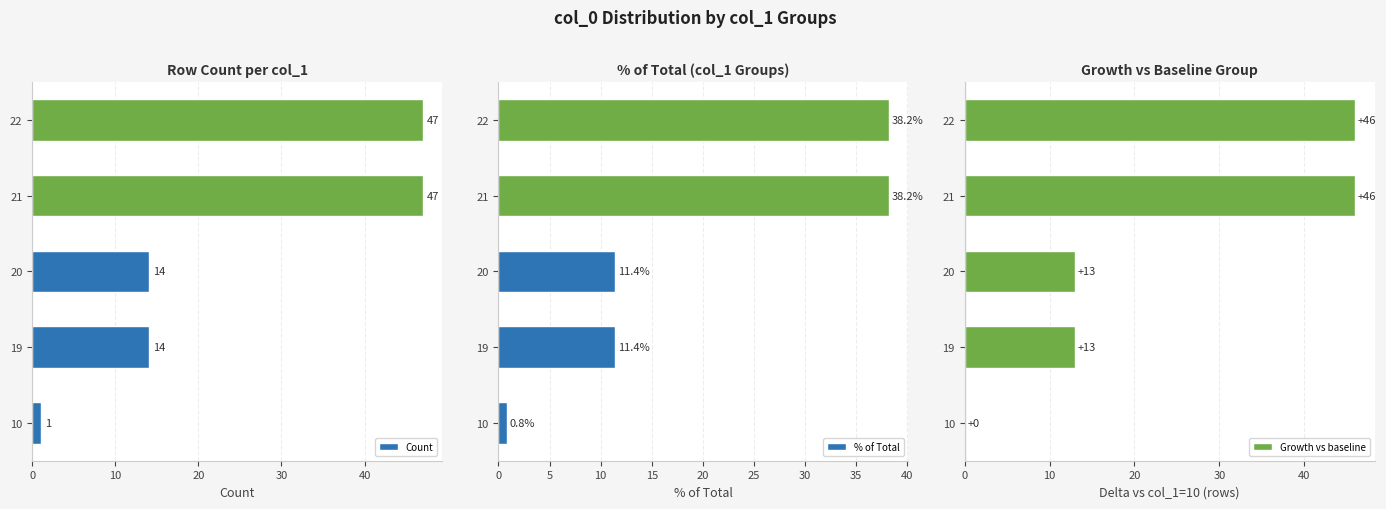

What is the difference between the second highest and second lowest values in the Count series?

33